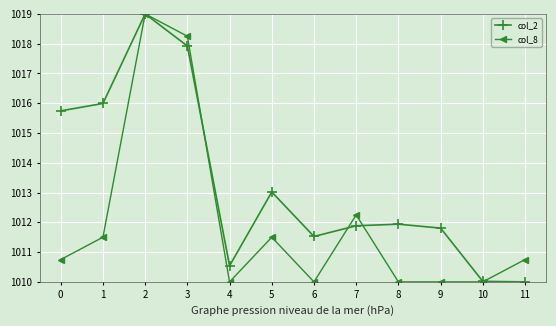

What is the minimum value for col_8?

1010.0